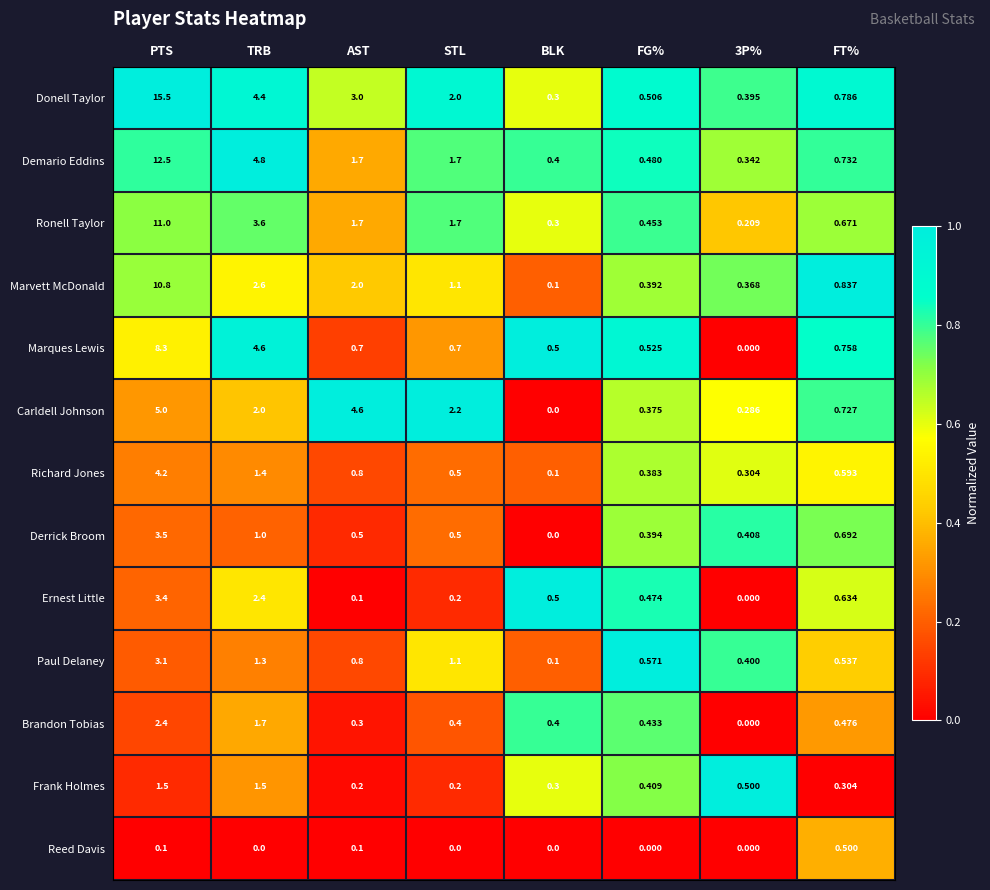

Between TRB and BLK, which series saw the biggest shift?

Demario Eddins